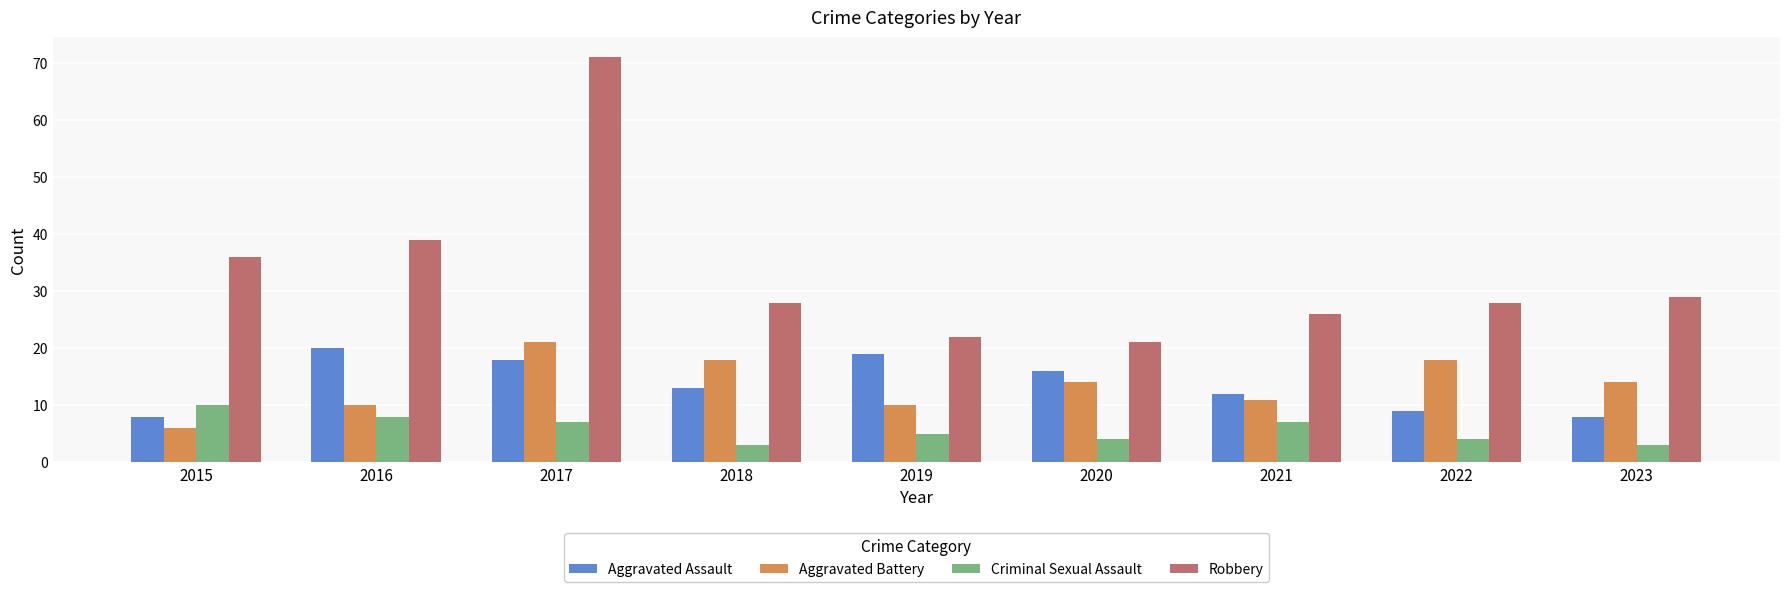

What is the difference between the maximum and minimum values in the Aggravated Assault series?

12